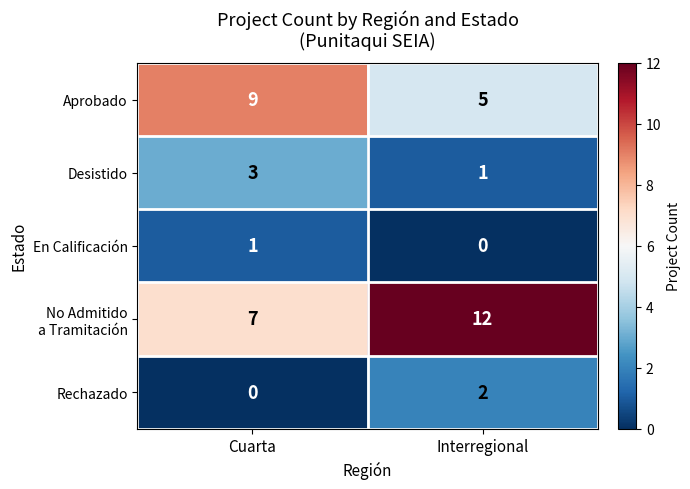

Which category has the highest value in the En Calificación series?

Cuarta